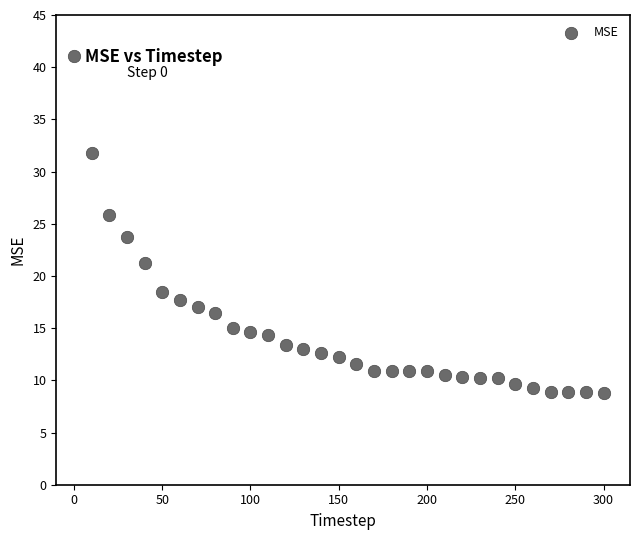

What is the range of Y values (max minus min)?

32.3